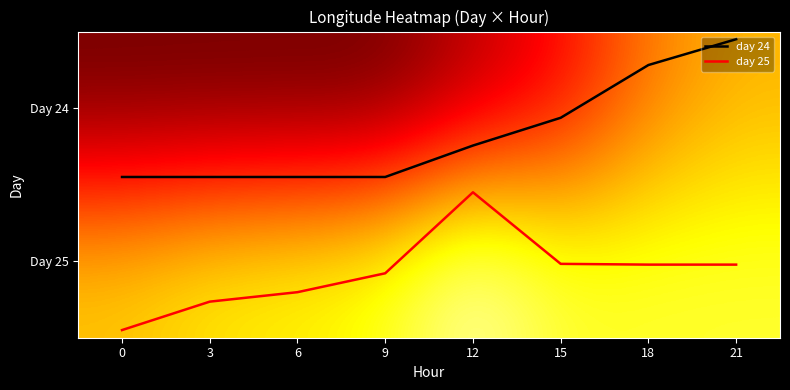

What is the highest value of the day 24 series?

0.5